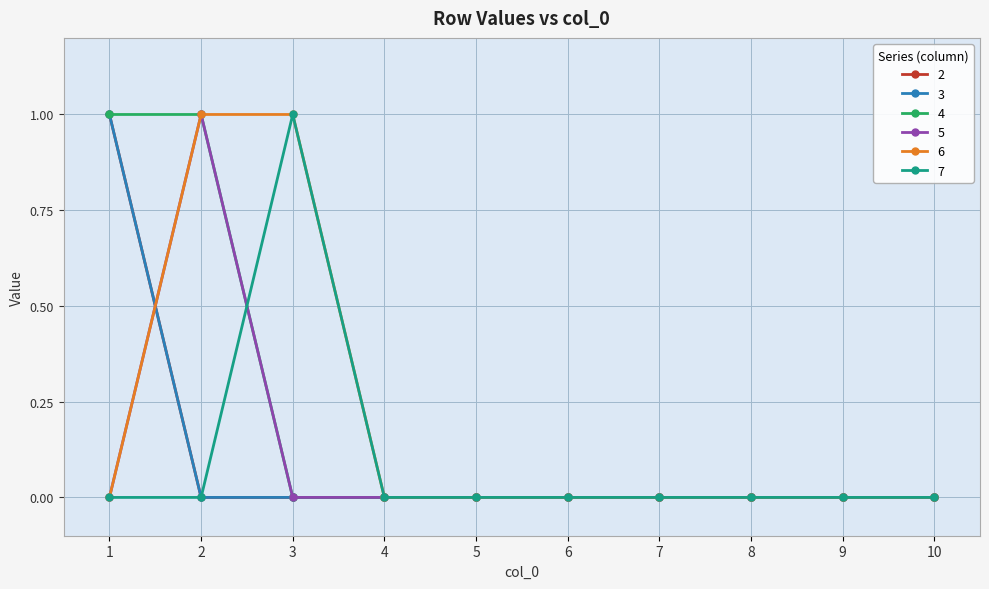

At which category is the sum across all series the highest?

1